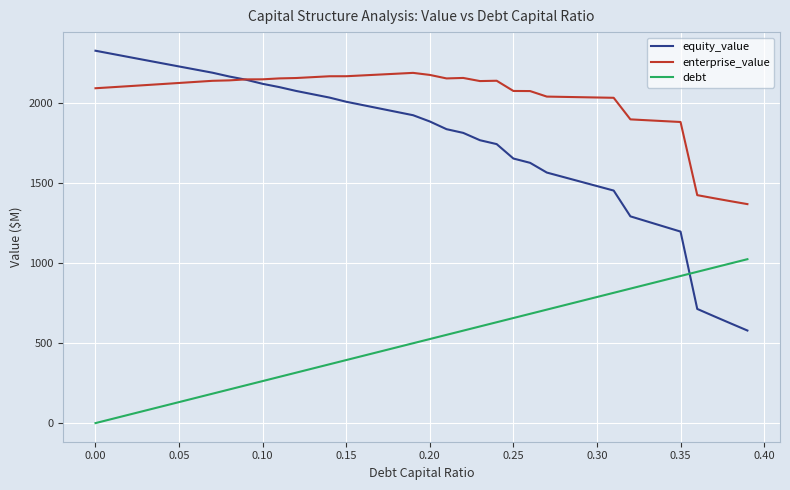

Which series has the largest range (max minus min)?

equity_value